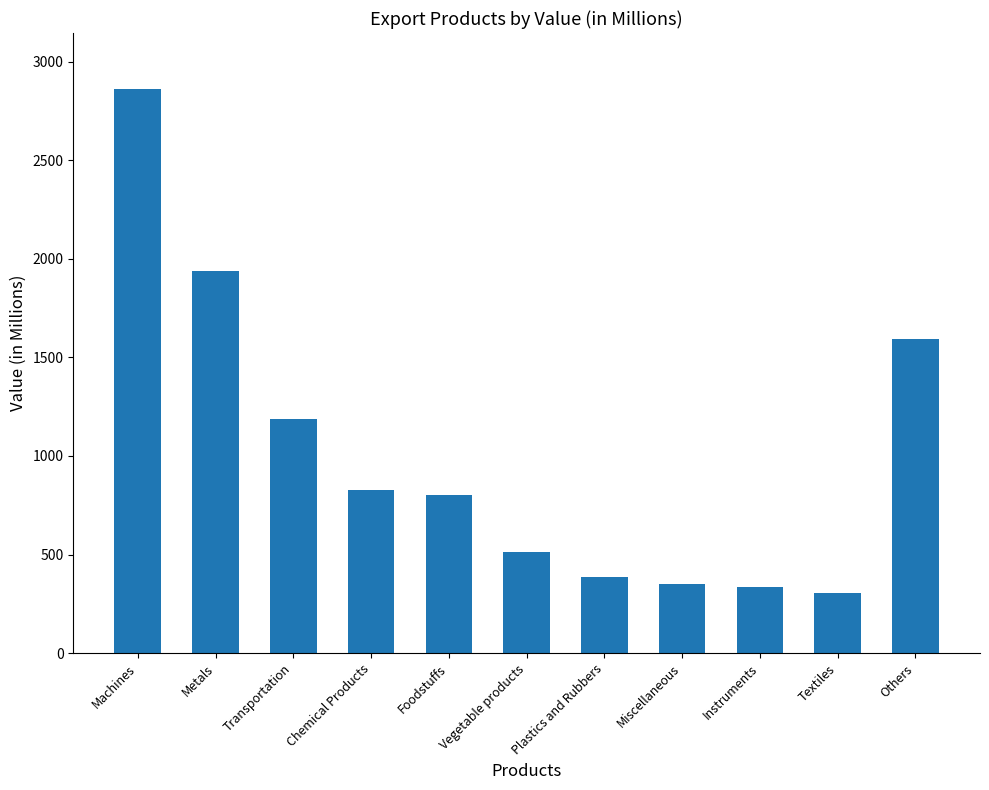

What is the change in value from Foodstuffs to Textiles?

-498